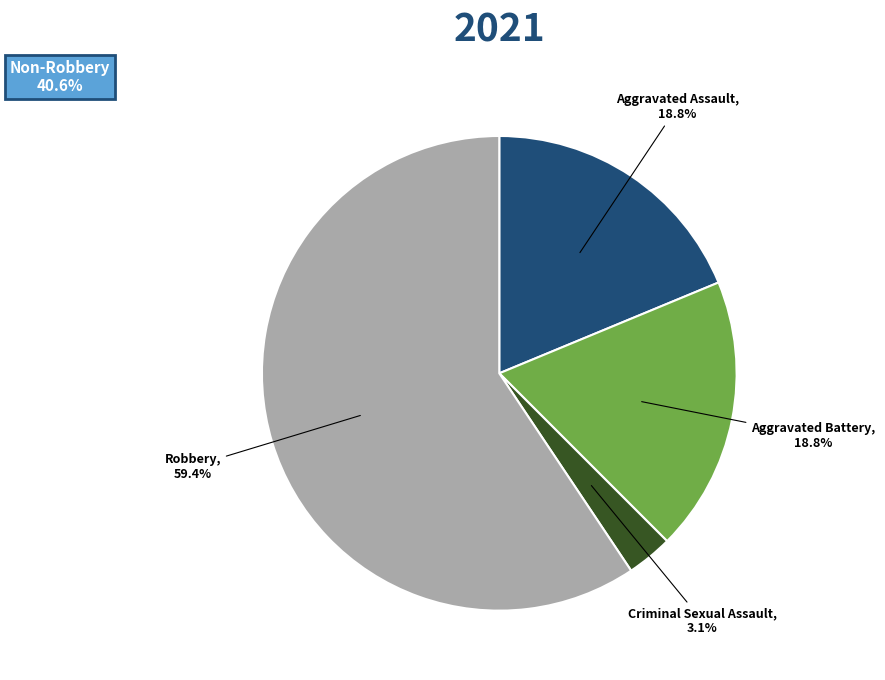

How many segments does this pie chart have?

4